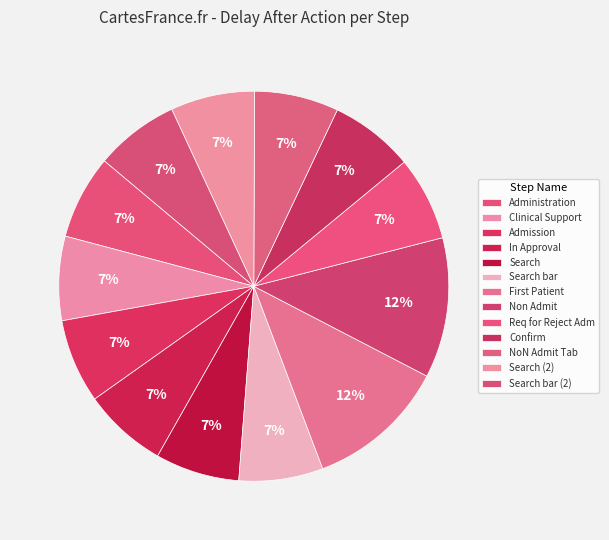

To the nearest percent, what is the combined percentage of Admission and Administration?

14%